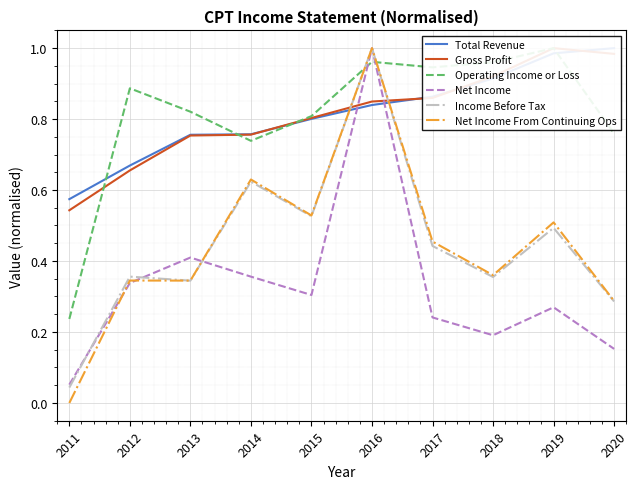

True or false: Net Income and Operating Income or Loss intersect in this chart.

True